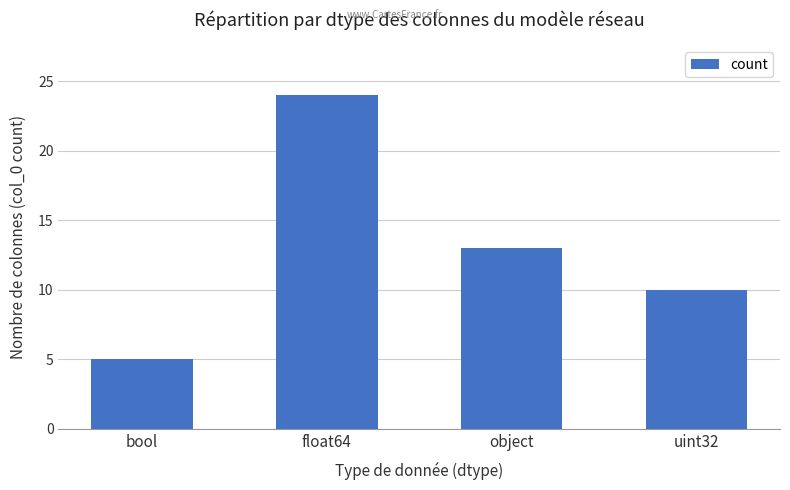

How many values are below 13?

2